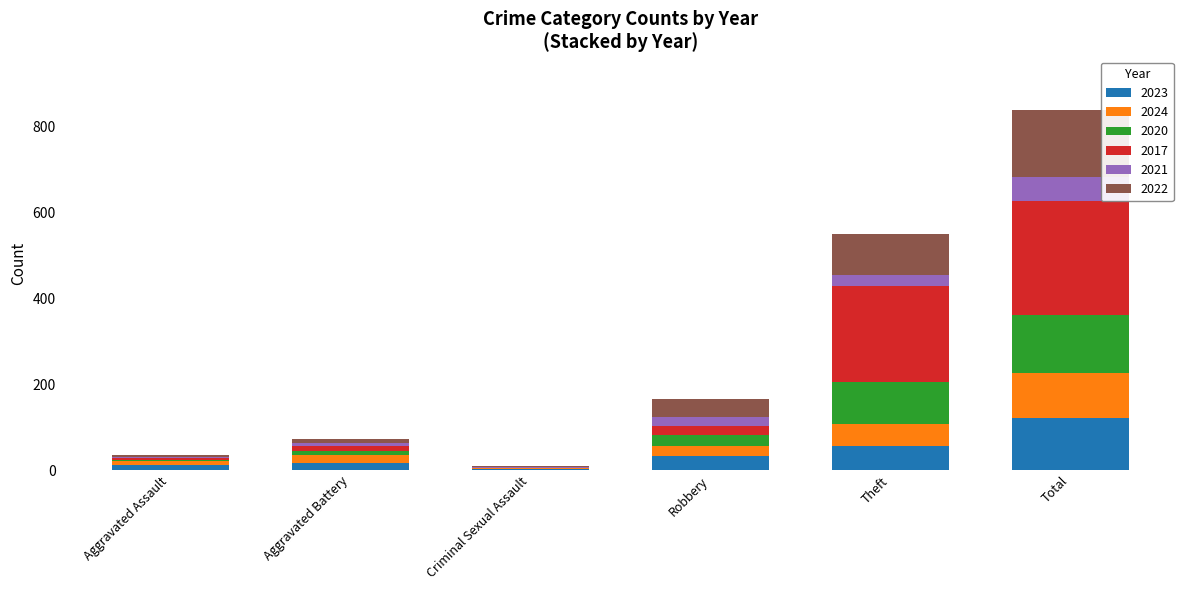

How many data points does each series have?

6